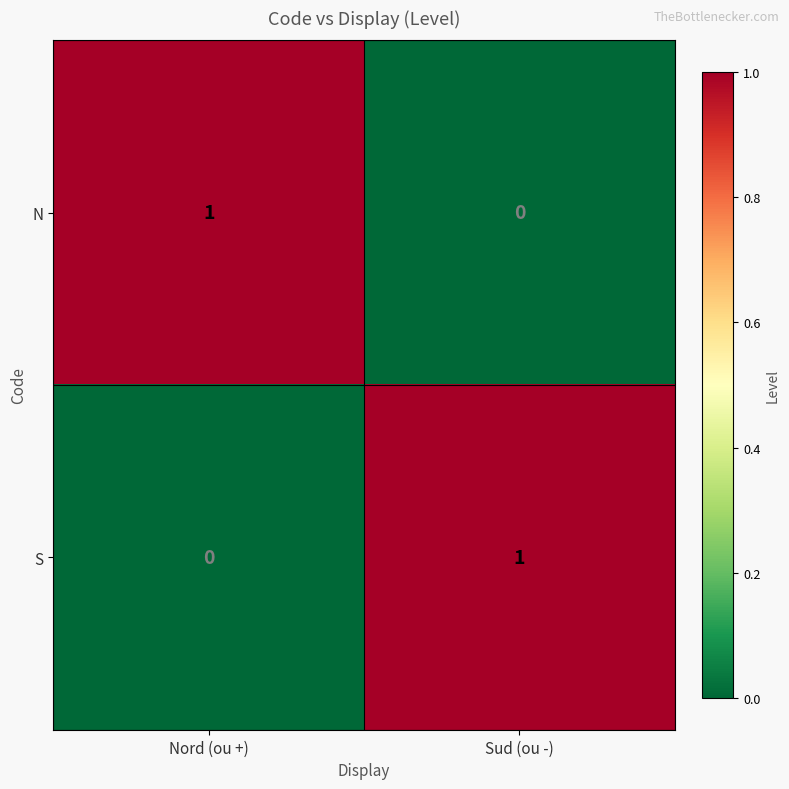

Reading left to right, transcribe all the data shown in this chart.

N: 1	0
S: 0	1